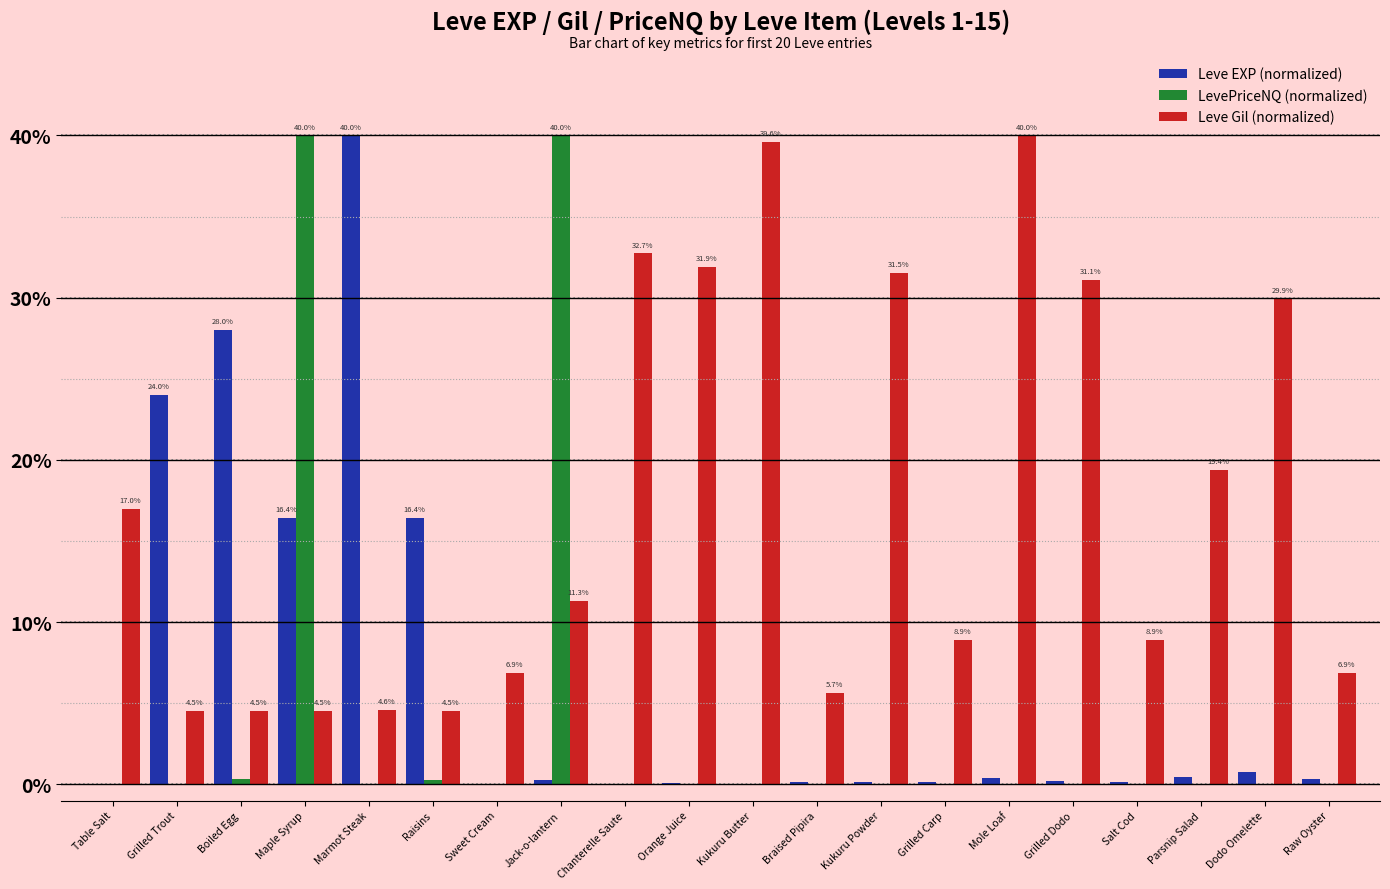

What is the sum of the Leve Gil (normalized) values at Chanterelle Saute and Kukuru Powder?

64.2